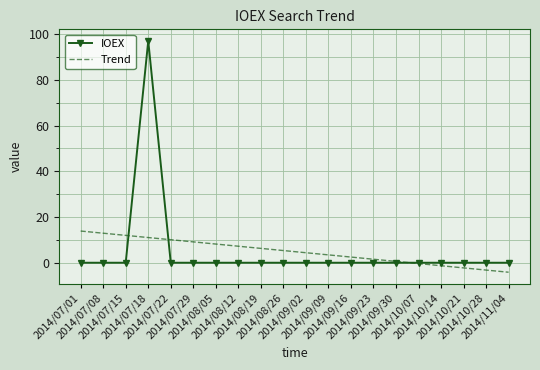

What is the greatest value displayed?

97.0